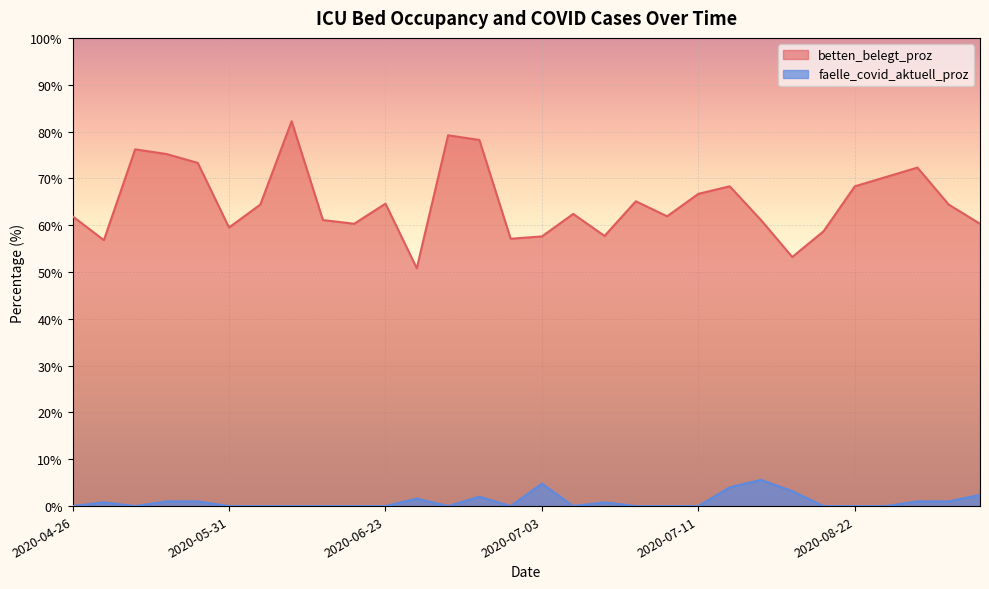

At which label is betten_belegt_proz closest to 66?

2020-07-11